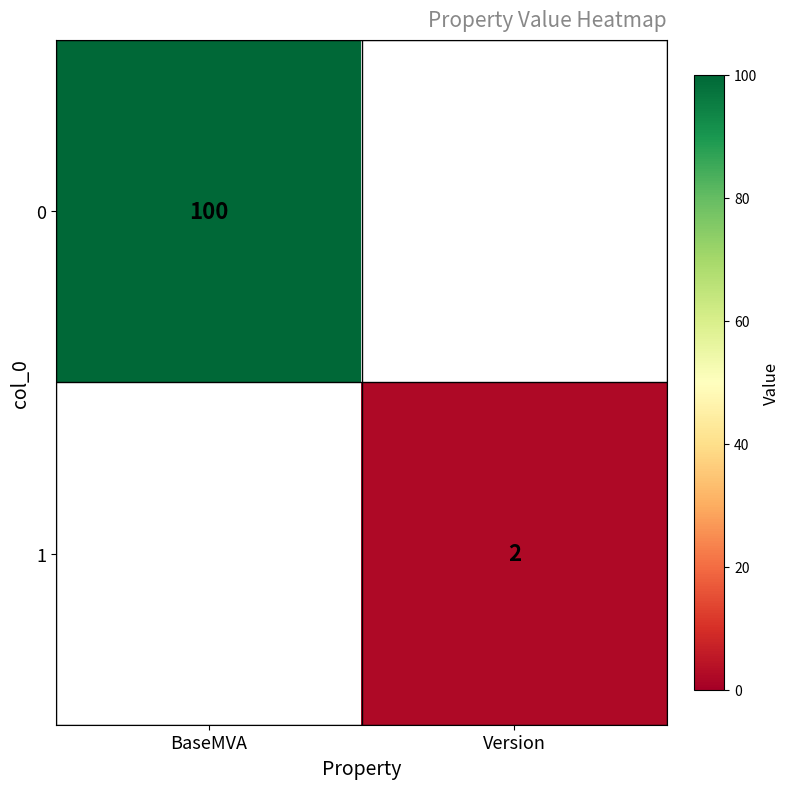

How many series are shown in this chart?

2